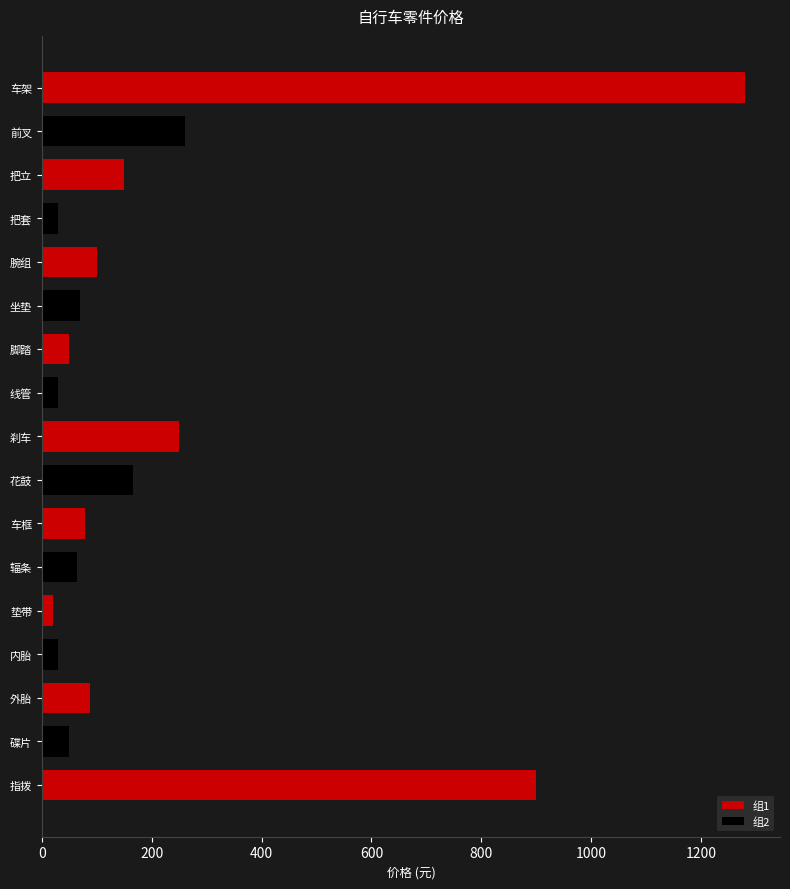

Reading left to right, what are all the values shown in this chart?

1280	260	150	30	100	70	50	30	250	166	78	64	20	30	88	50	900